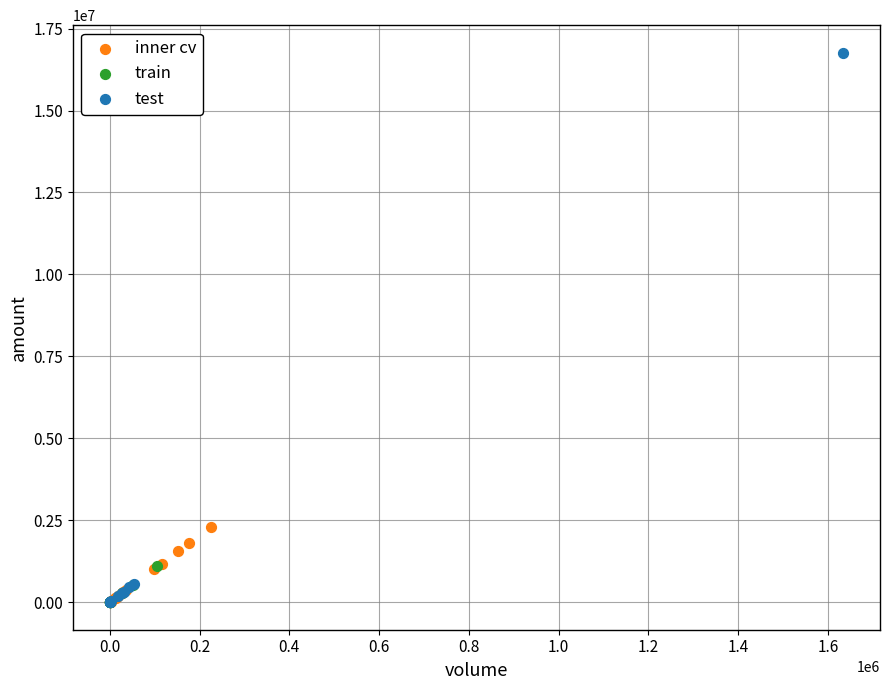

Which series has the widest spread of Y values?

test